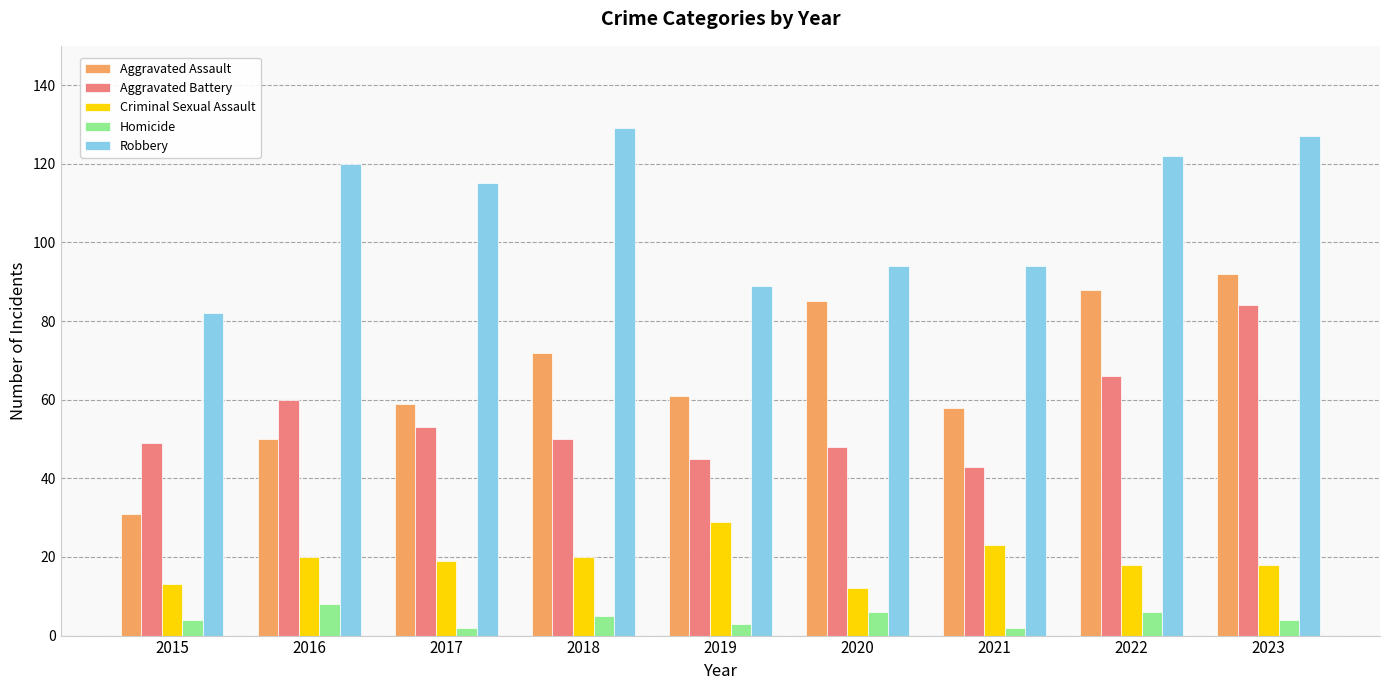

What is the maximum value shown in the chart?

129